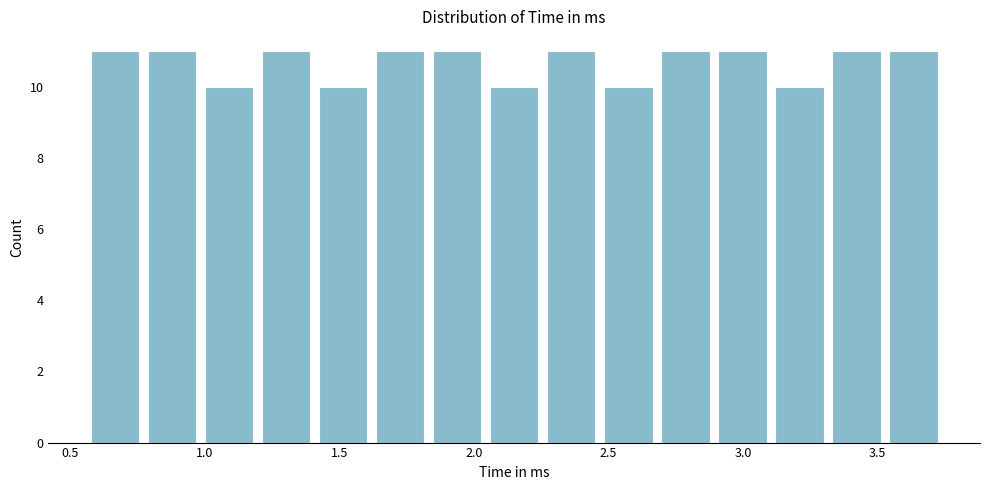

Reading left to right, list every bar in this chart as the range it spans on the x-axis followed by its height. Neither the bar edges nor the heights are printed on the chart, so give them approximately, as read against the axes.

0.55 to 0.75: 11
0.75 to 1.00: 11
1.00 to 1.20: 10
1.20 to 1.40: 11
1.40 to 1.60: 10
1.60 to 1.85: 11
1.85 to 2.05: 11
2.05 to 2.25: 10
2.25 to 2.45: 11
2.45 to 2.70: 10
2.70 to 2.90: 11
2.90 to 3.10: 11
3.10 to 3.30: 10
3.30 to 3.55: 11
3.55 to 3.75: 11